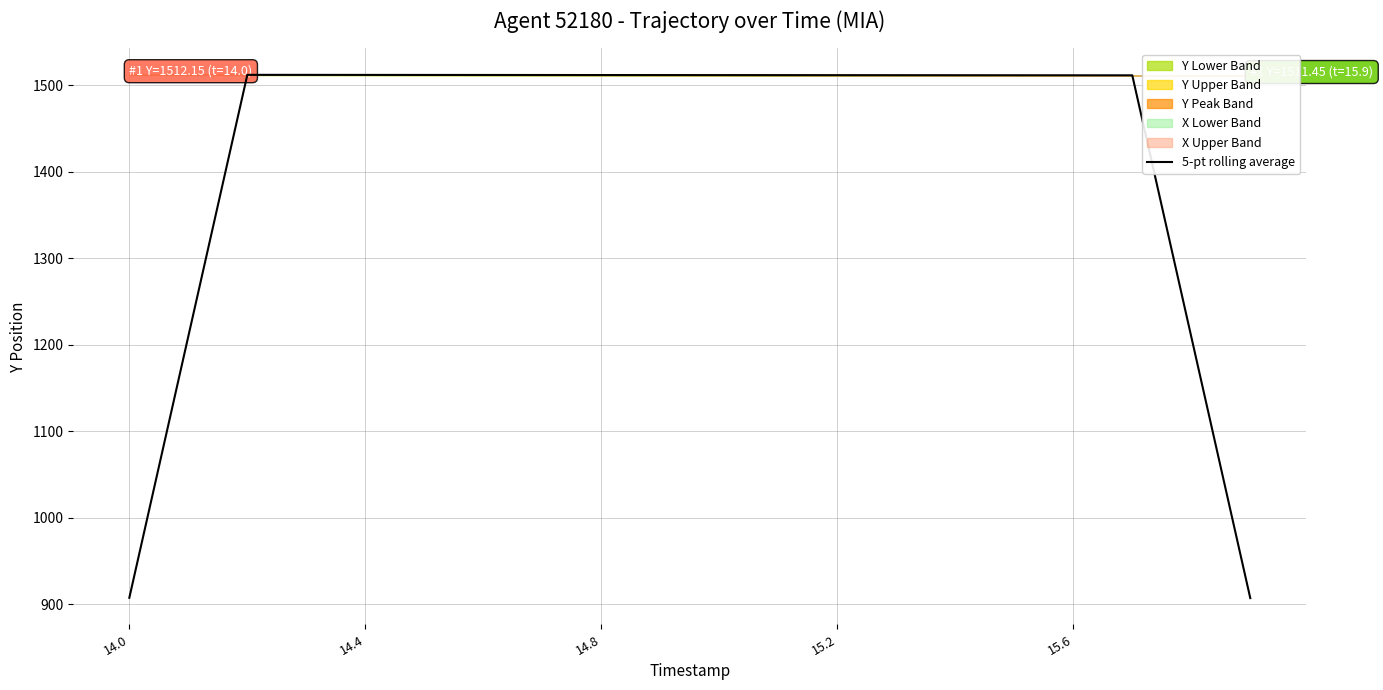

Reading left to right, extract all data points from this chart.

907.3	1209.7	1512.1	1512.0	1512.0	1512.0	1511.9	1511.9	1511.9	1511.8	1511.8	1511.7	1511.7	1511.7	1511.6	1511.6	1511.6	1511.5	1209.2	906.9